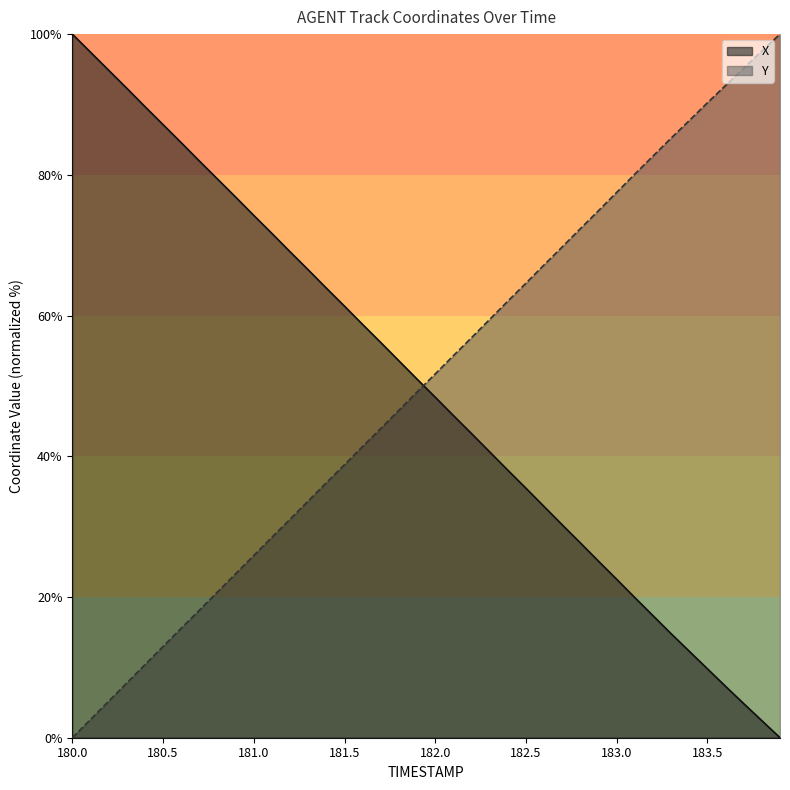

What is the spread (max minus min) of values at 180.0?

100.0